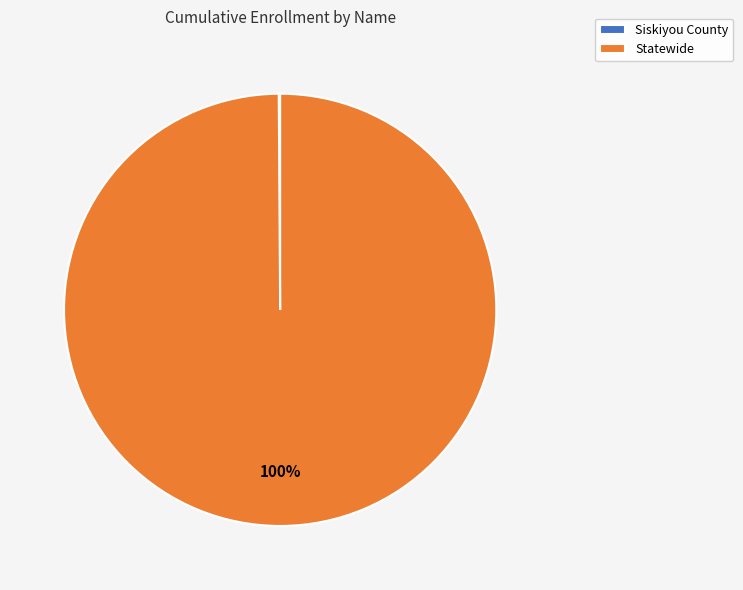

Is Statewide the majority of the pie?

Yes